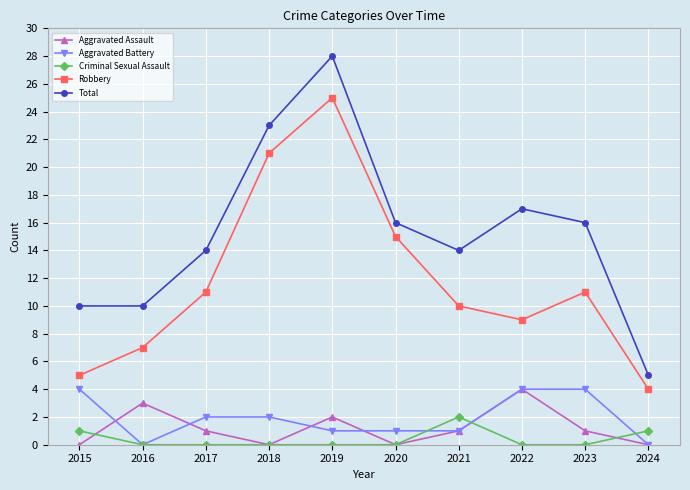

Where is the first local minimum for Aggravated Battery?

2016